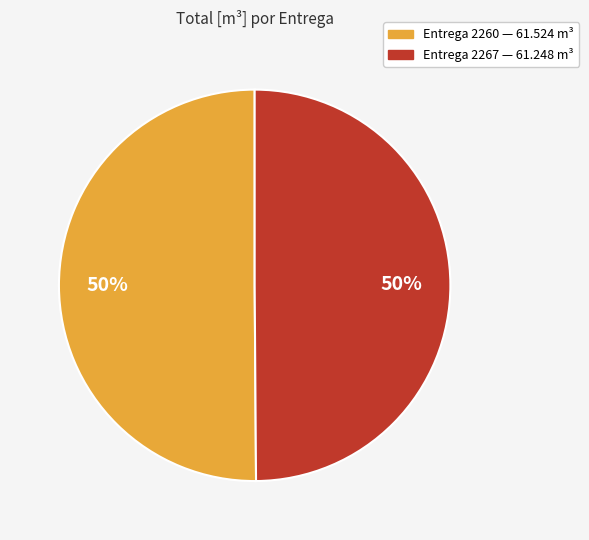

To the nearest percent, what is the average slice percentage?

50%